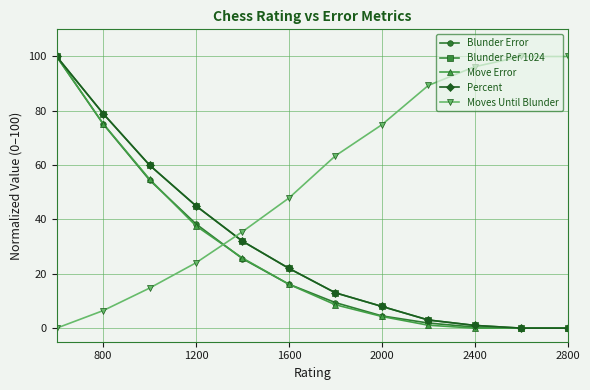

Is this an area chart (filled region under the line)?

No